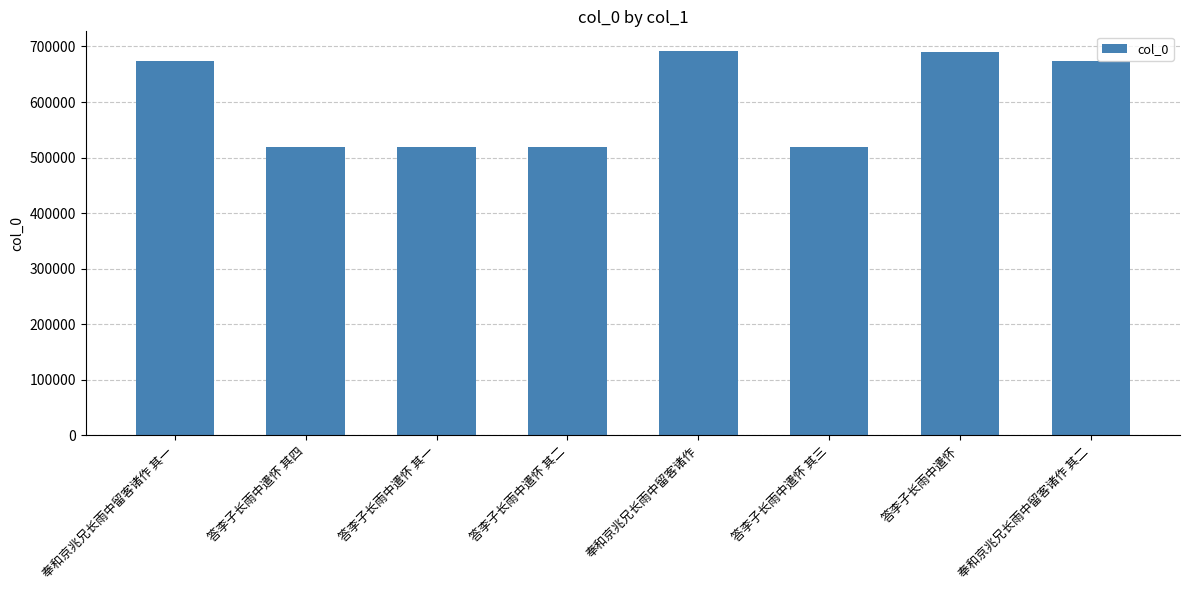

What is the difference between the maximum and minimum values?

173840